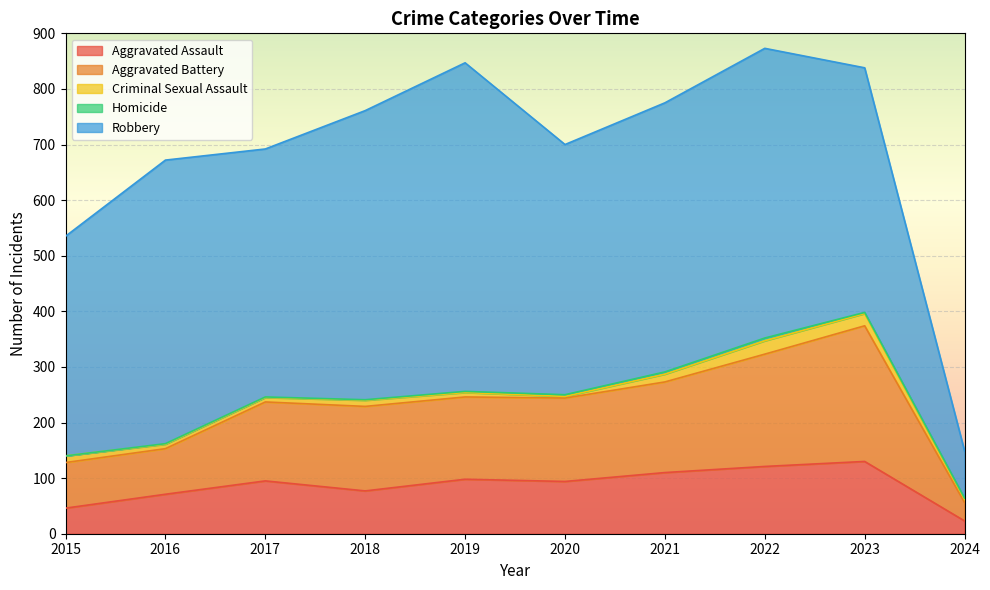

At how many categories does at least one series exceed 318?

9